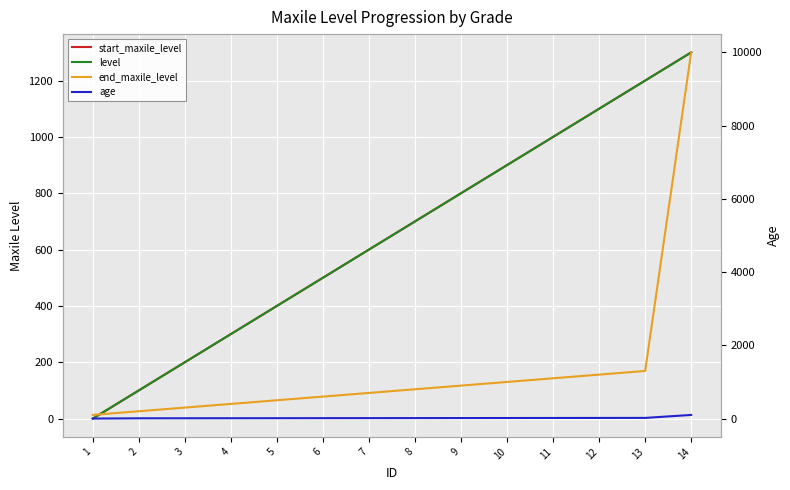

How many lines are shown in the chart?

4